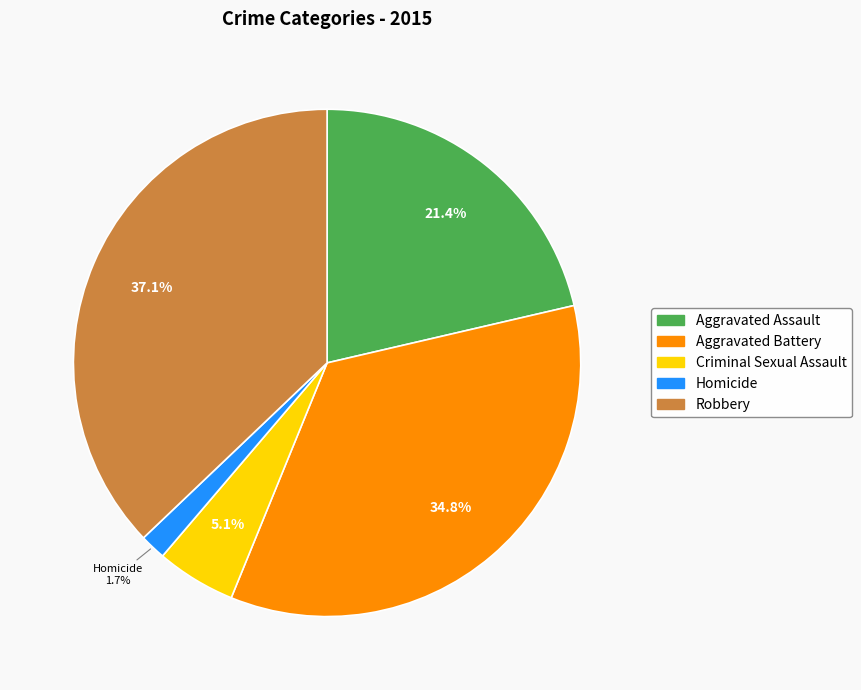

Which has a higher value, Criminal Sexual Assault or Robbery?

Robbery